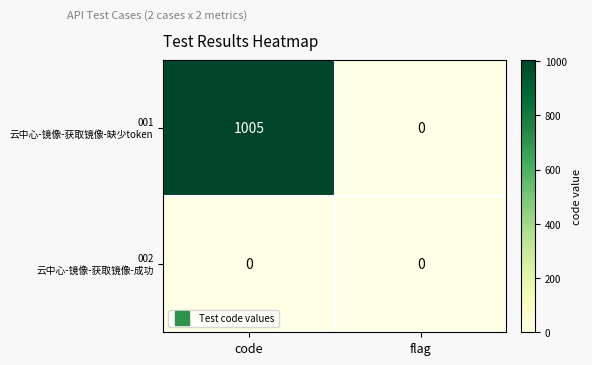

What is the maximum value shown in the chart?

1005